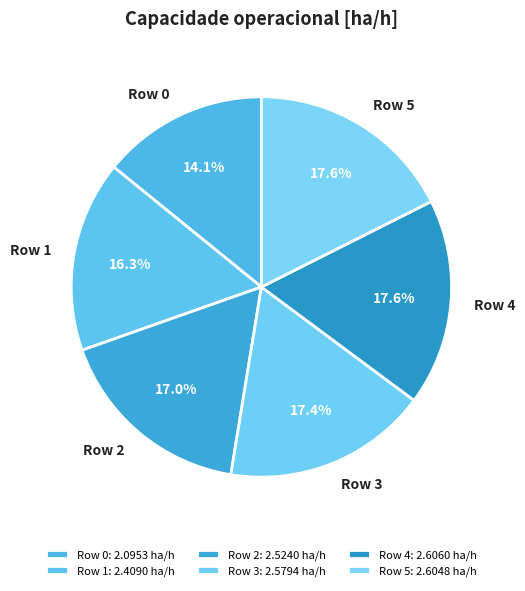

To the nearest percent, what is the average slice percentage?

17%